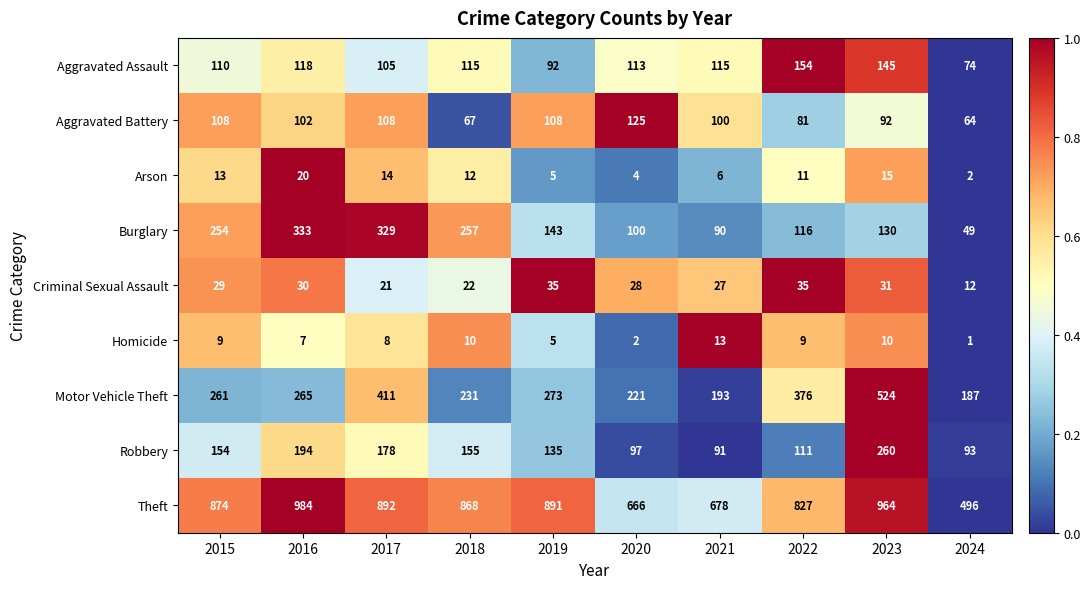

How many series are shown in this chart?

9